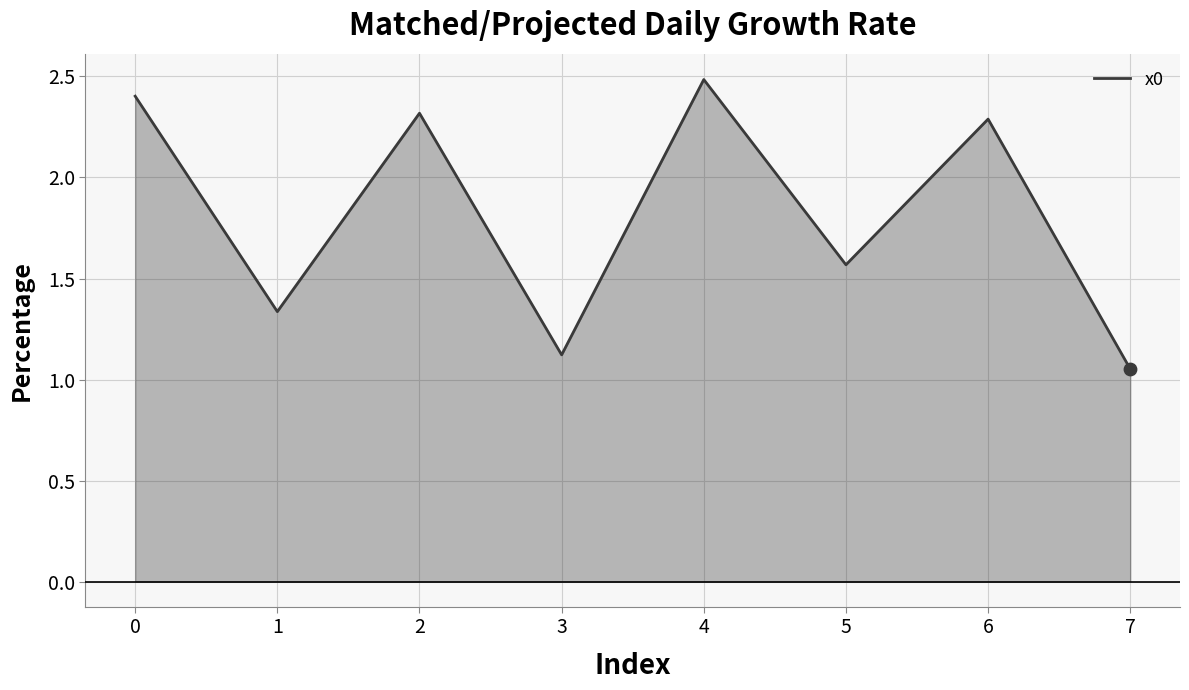

Which has a higher value, 6 or 3?

6